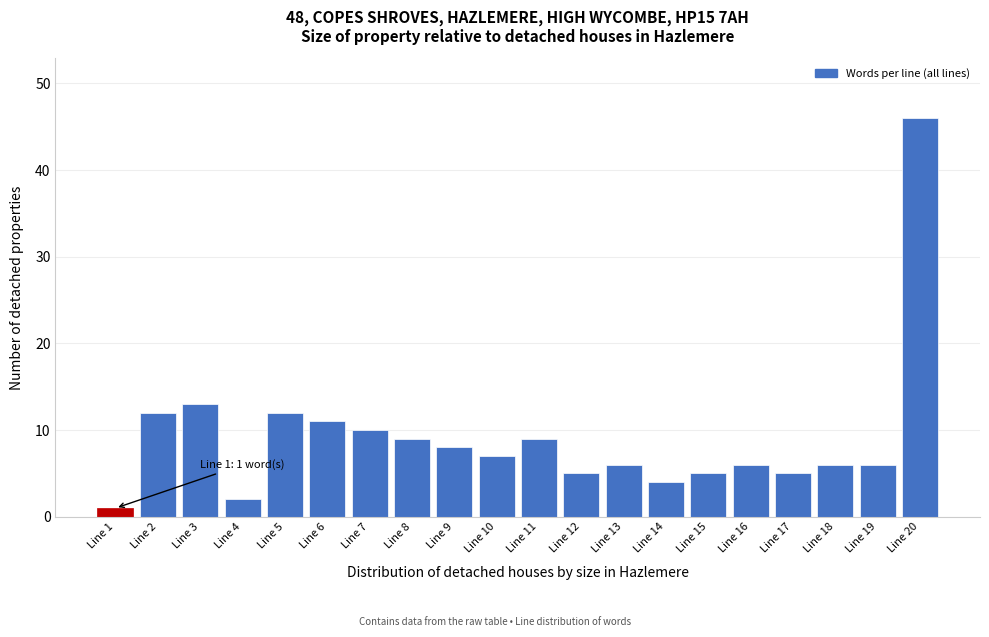

Over which range of the x-axis is the bar tallest?

19.5 to 20.5